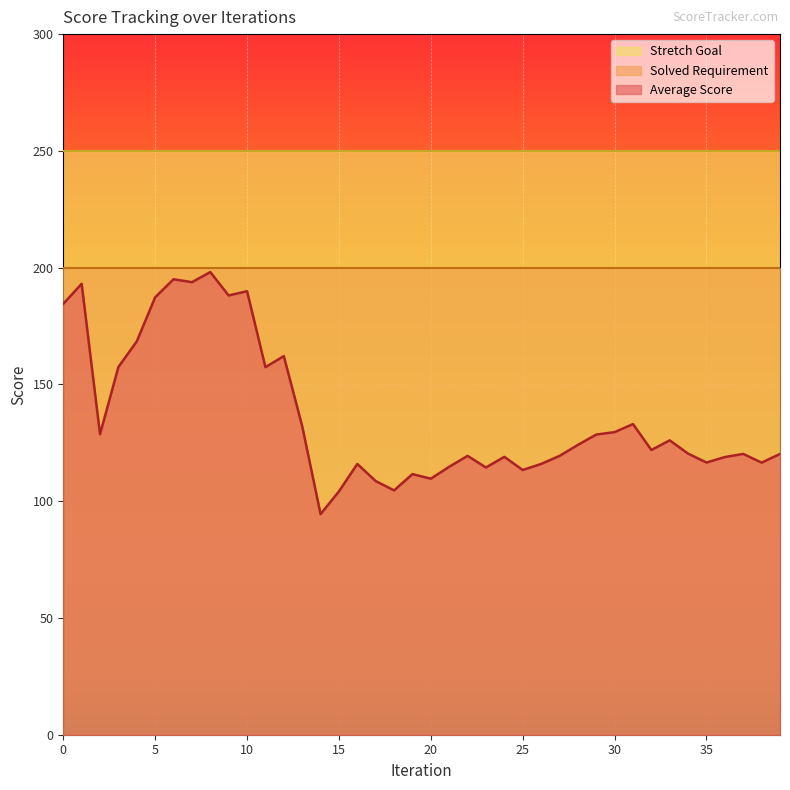

What are all the series names shown in the legend?

Stretch Goal, Solved Requirement, Average Score